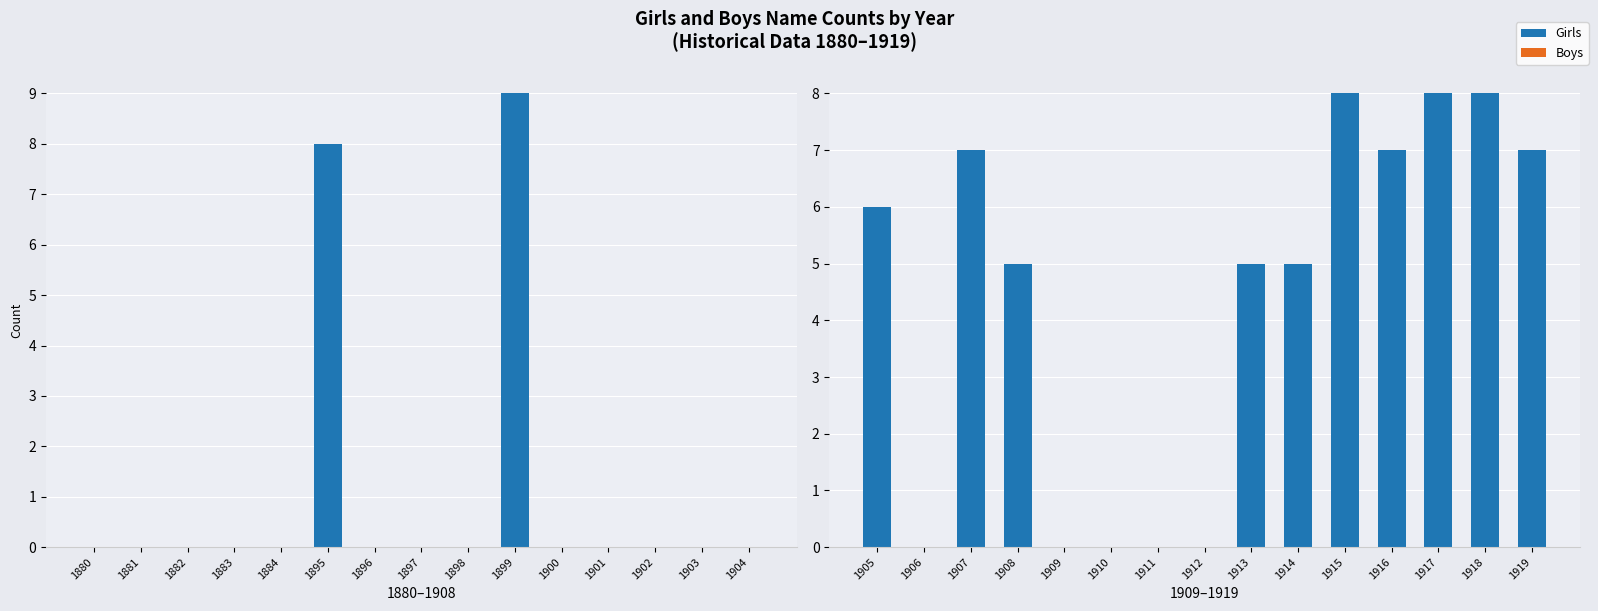

Which series has the largest total across all categories?

Girls